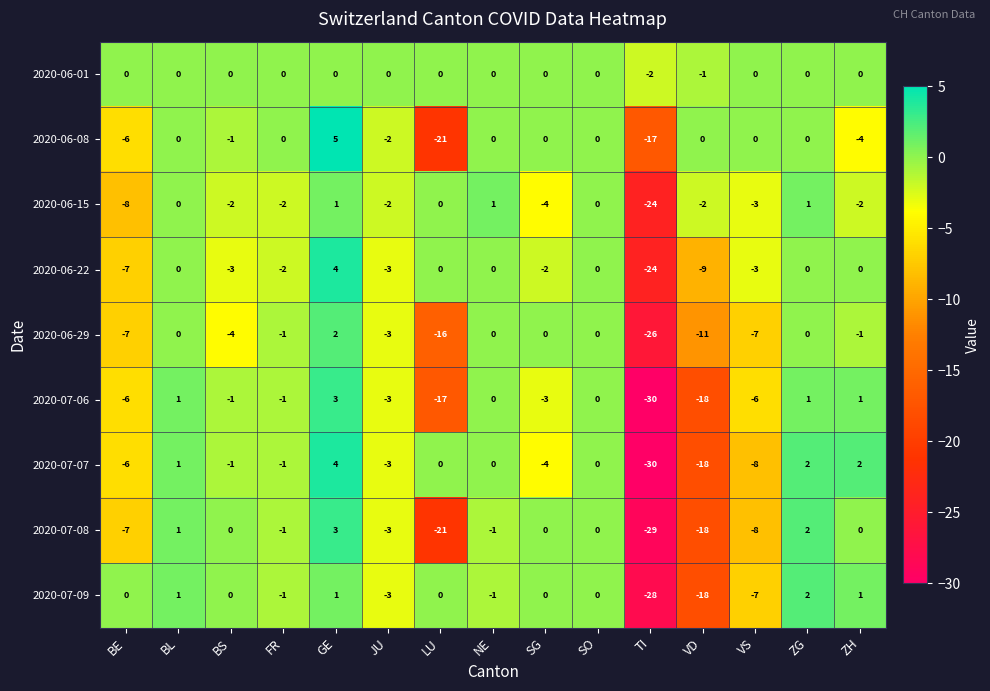

At which label is 2020-07-06 closest to -13?

LU